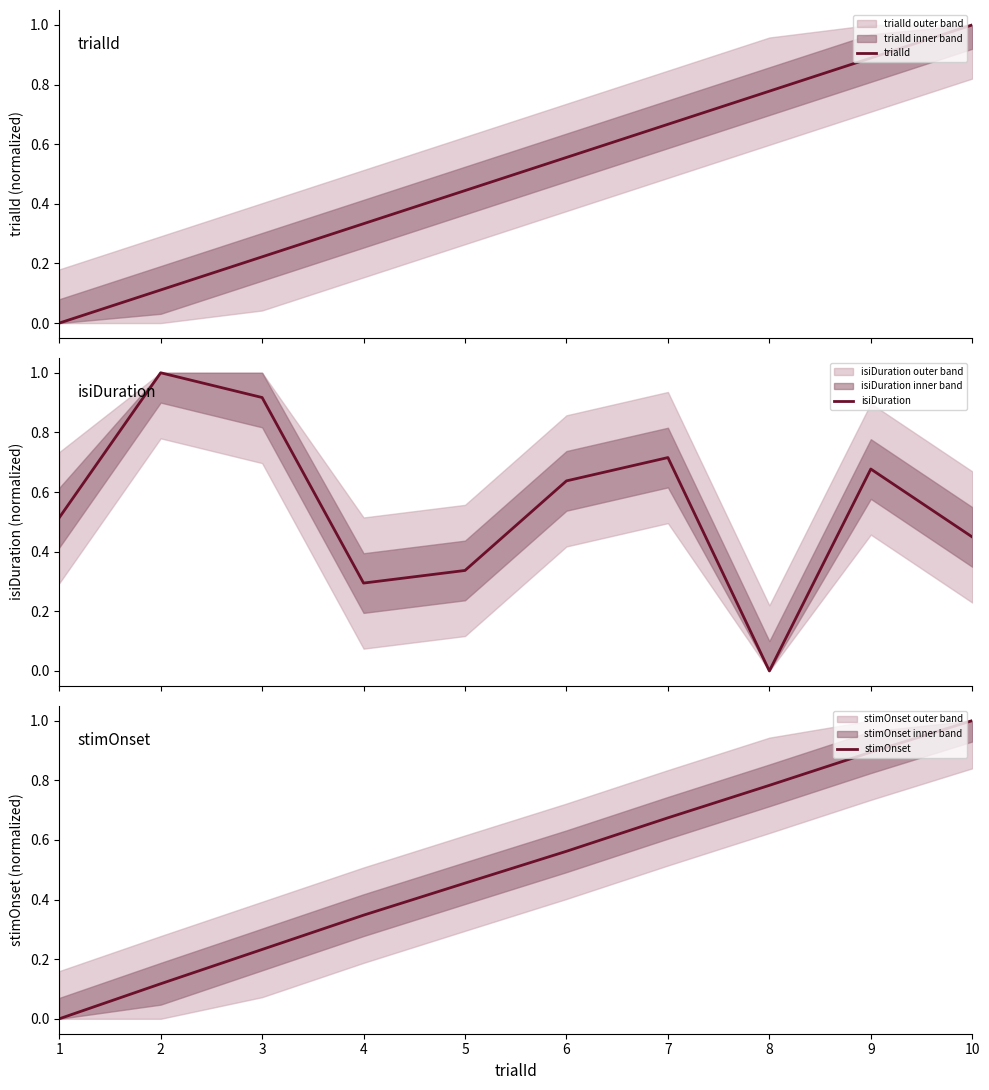

How many values in the trialId series exceed 0?

9